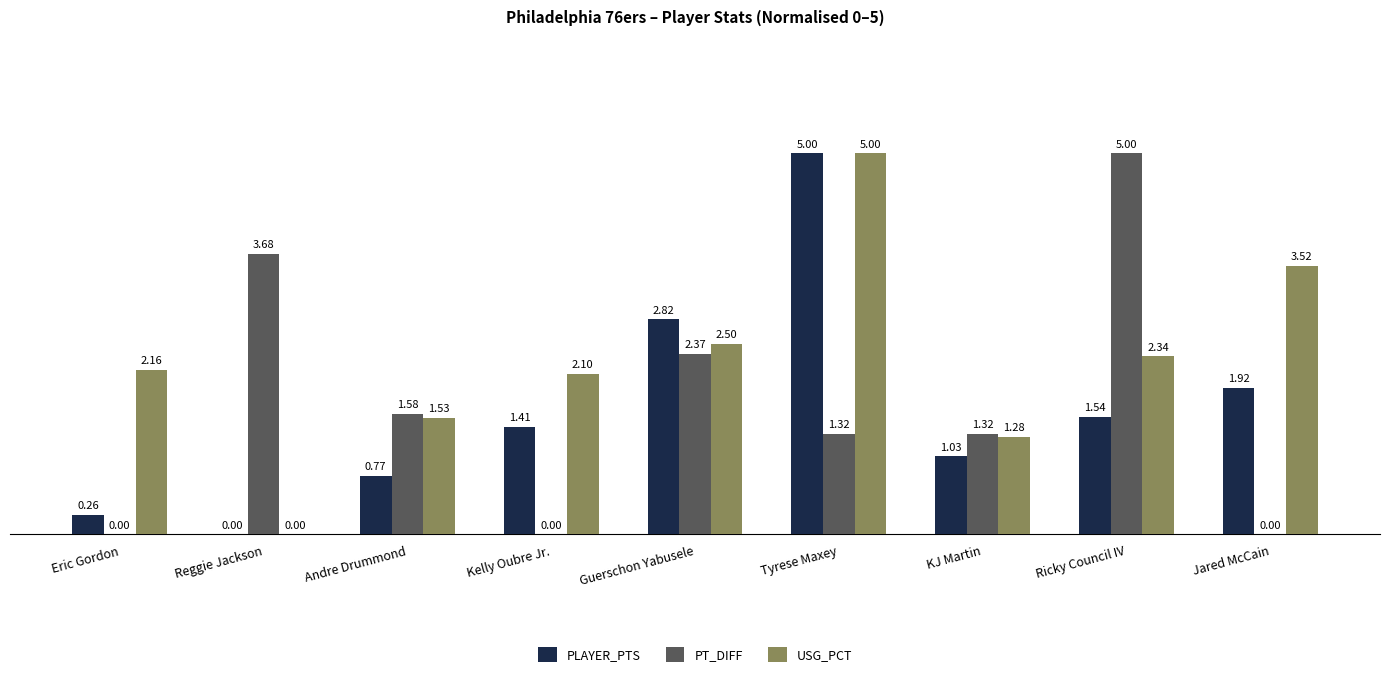

At which category is the sum across all series the highest?

Tyrese Maxey